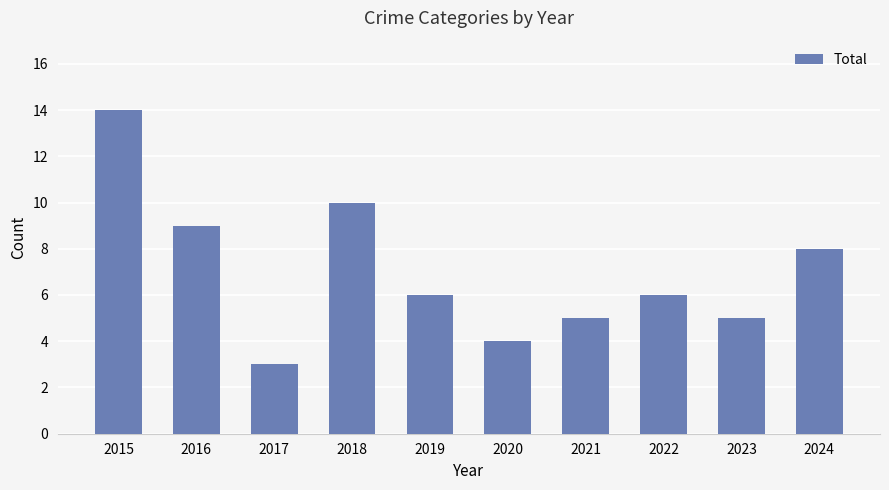

The chart shows a value of 6 at 2019. True or false?

True